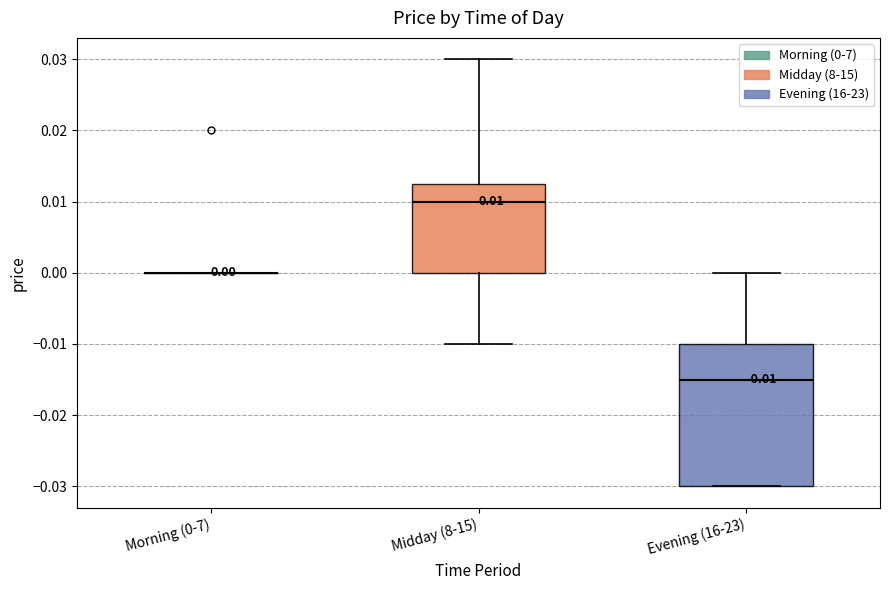

Which box is the tallest, from its lower edge to its upper edge?

Evening (16-23)